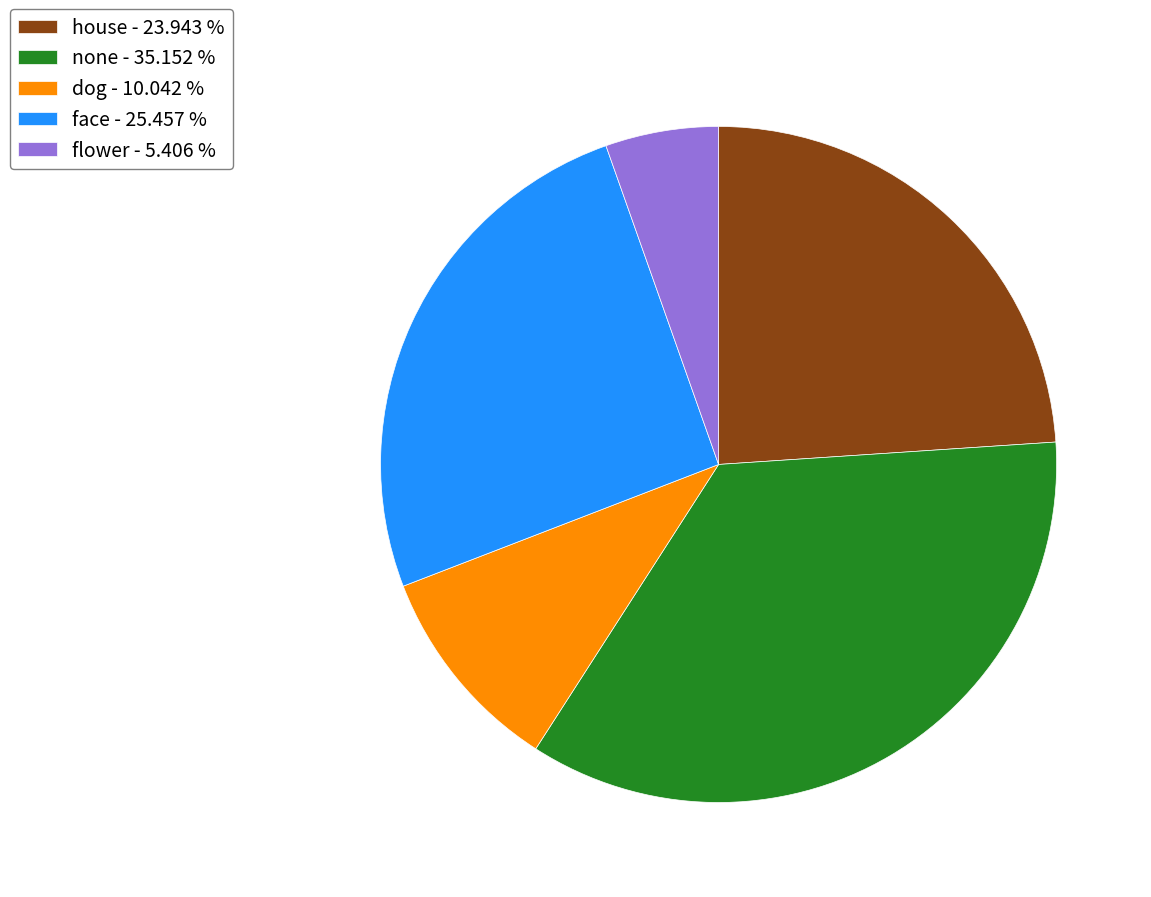

Which has a higher value, dog or face?

face